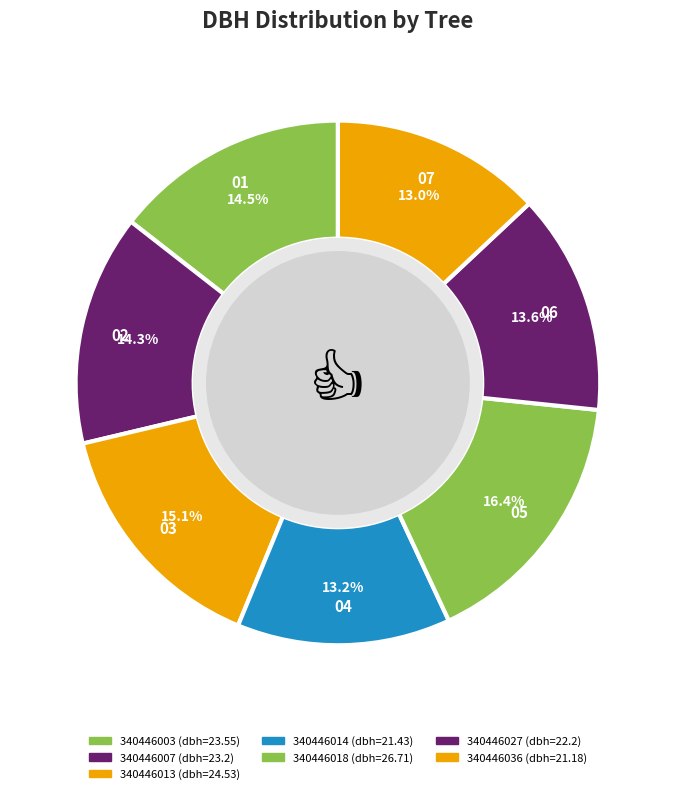

Combined, do 340446003 and 340446014 account for over 50%?

No